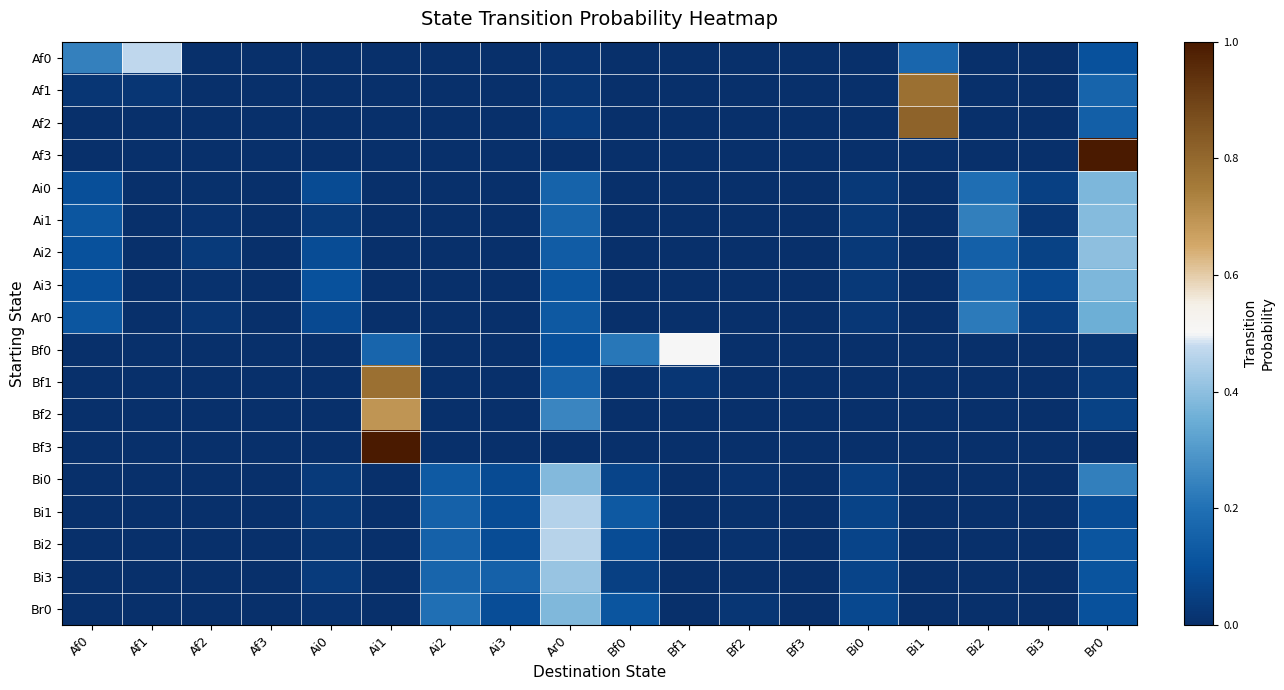

What is the total value across all series at Ai0?

0.5